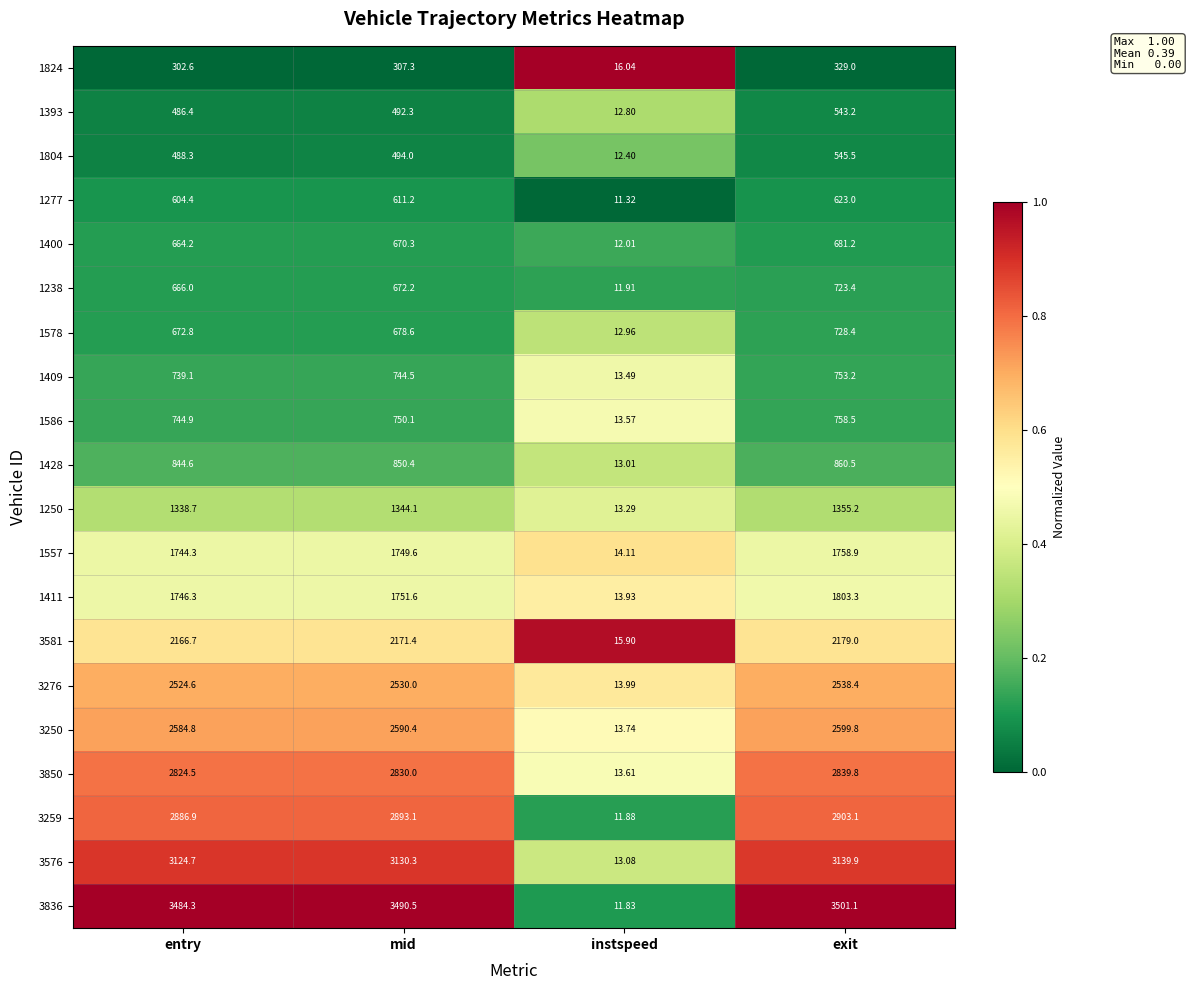

At which category is the sum across all series the highest?

exit